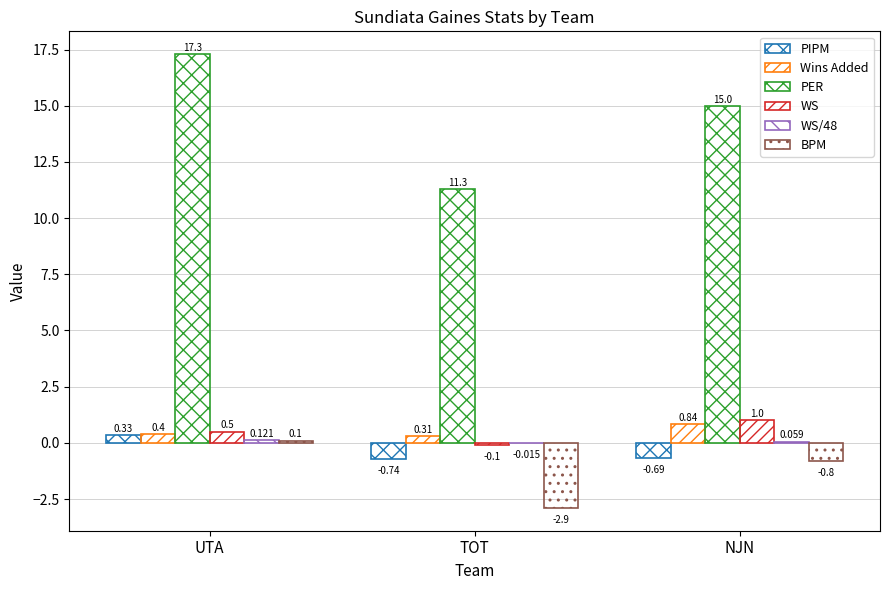

At which category is the sum across all series the highest?

UTA